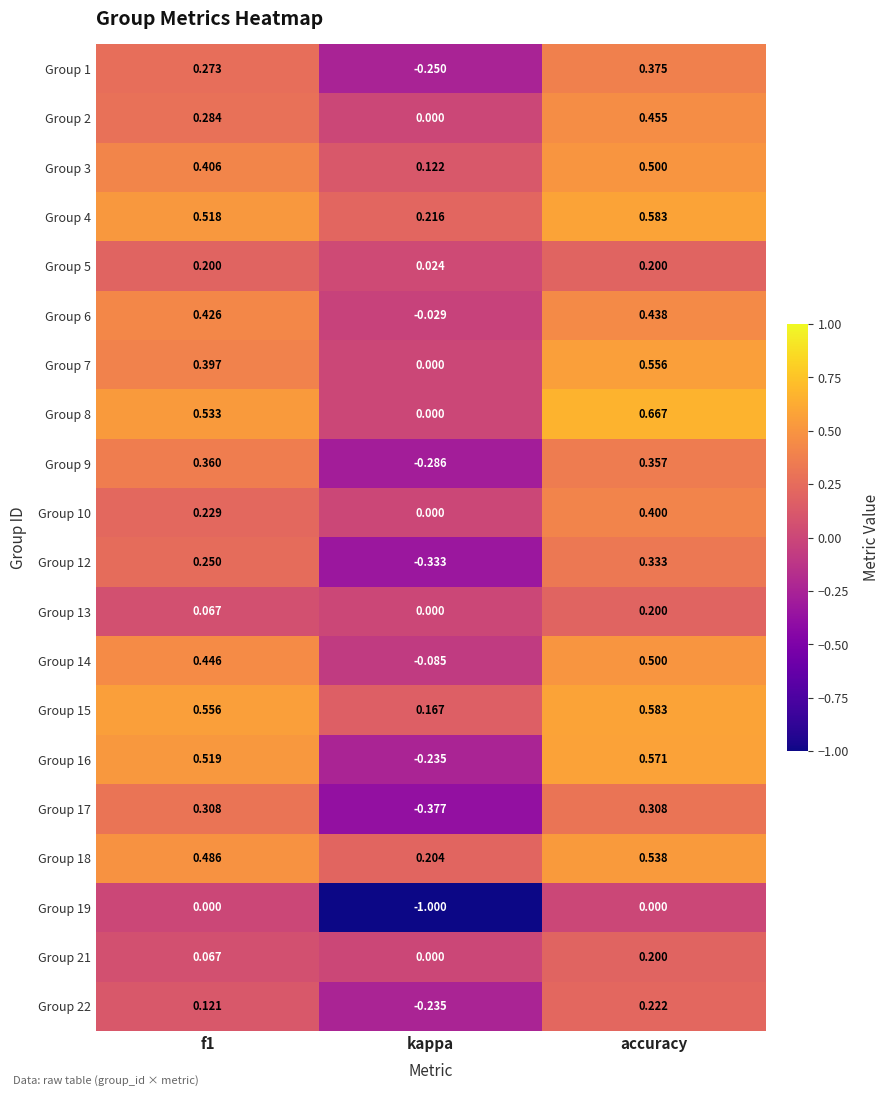

At which label is Group 16 closest to 0?

kappa